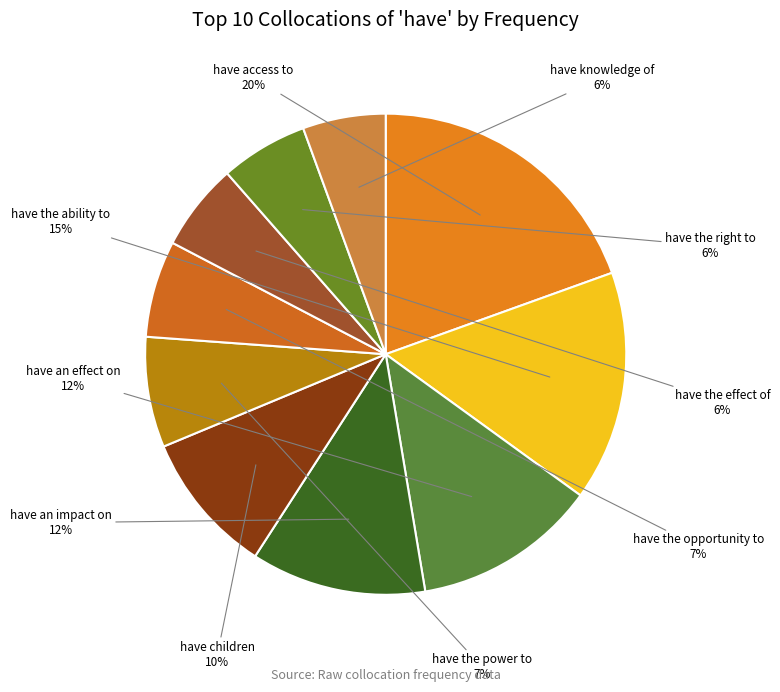

How many segments does this pie chart have?

10